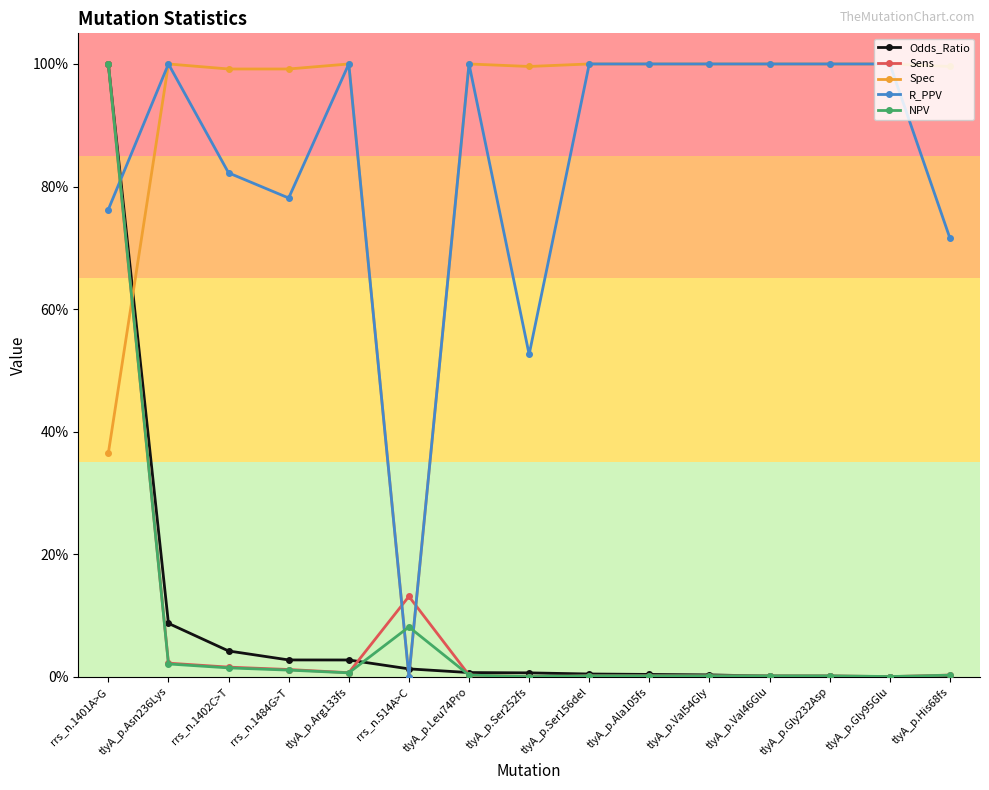

Is this an area chart (filled region under the line)?

No